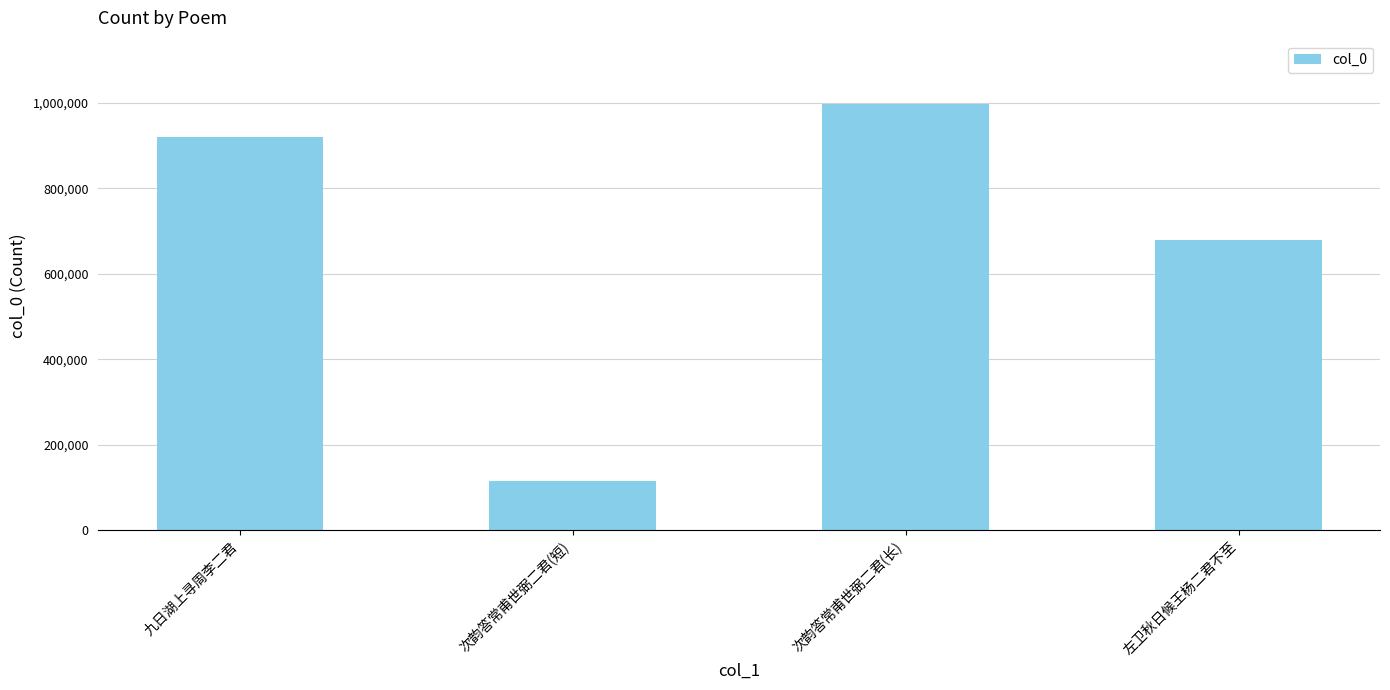

What position from the right is 次韵答常甫世弼二君(短)?

3